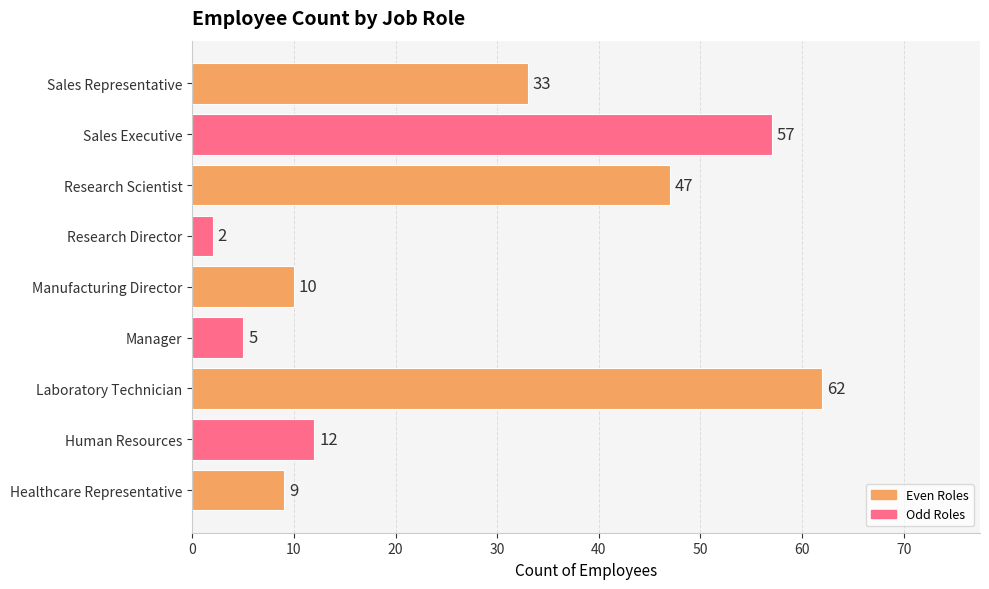

What is the difference between the maximum and minimum values?

60